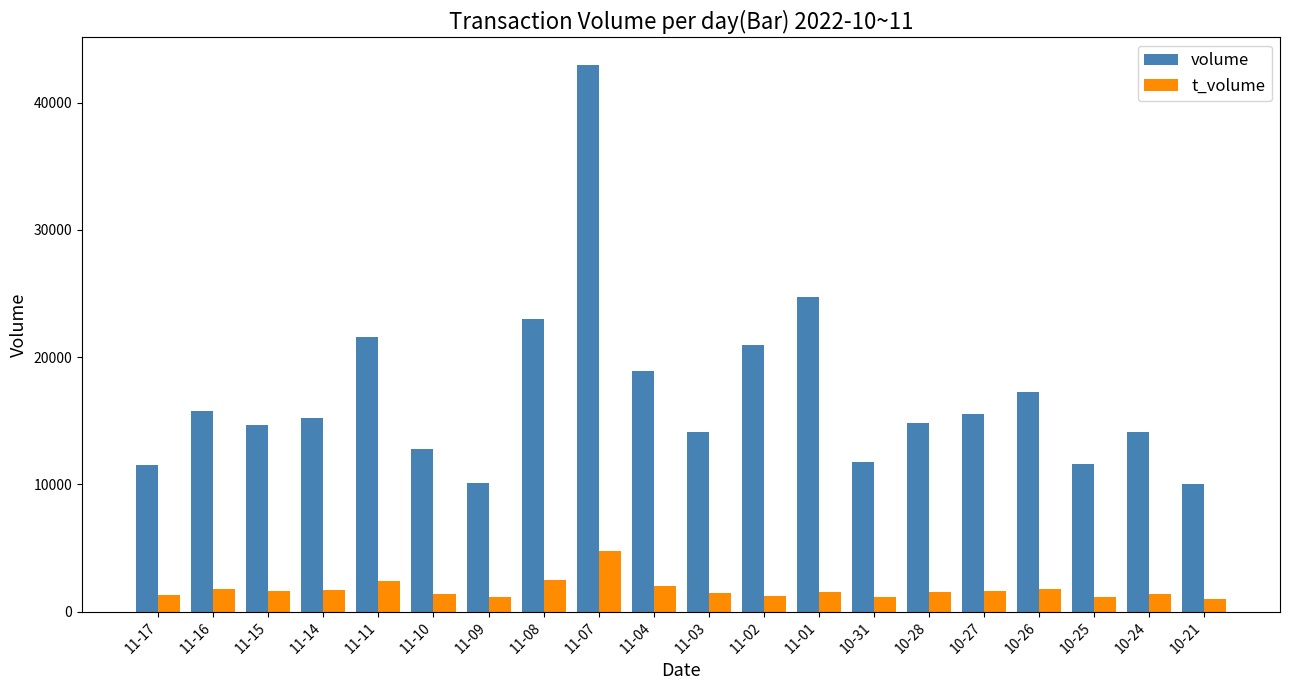

How many categories are shown in the chart?

20